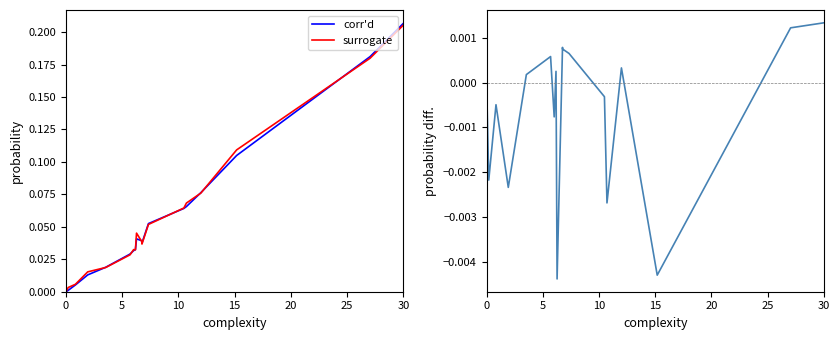

What is the maximum value shown in the chart?

0.2